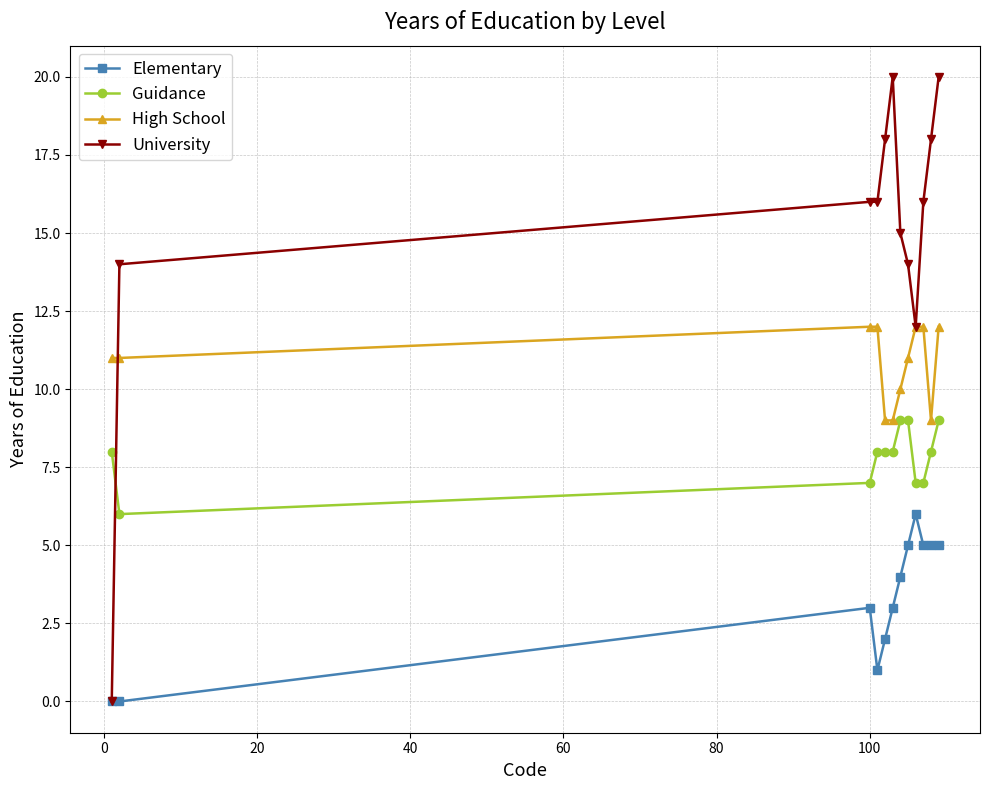

What is the lowest value of the High School series?

9